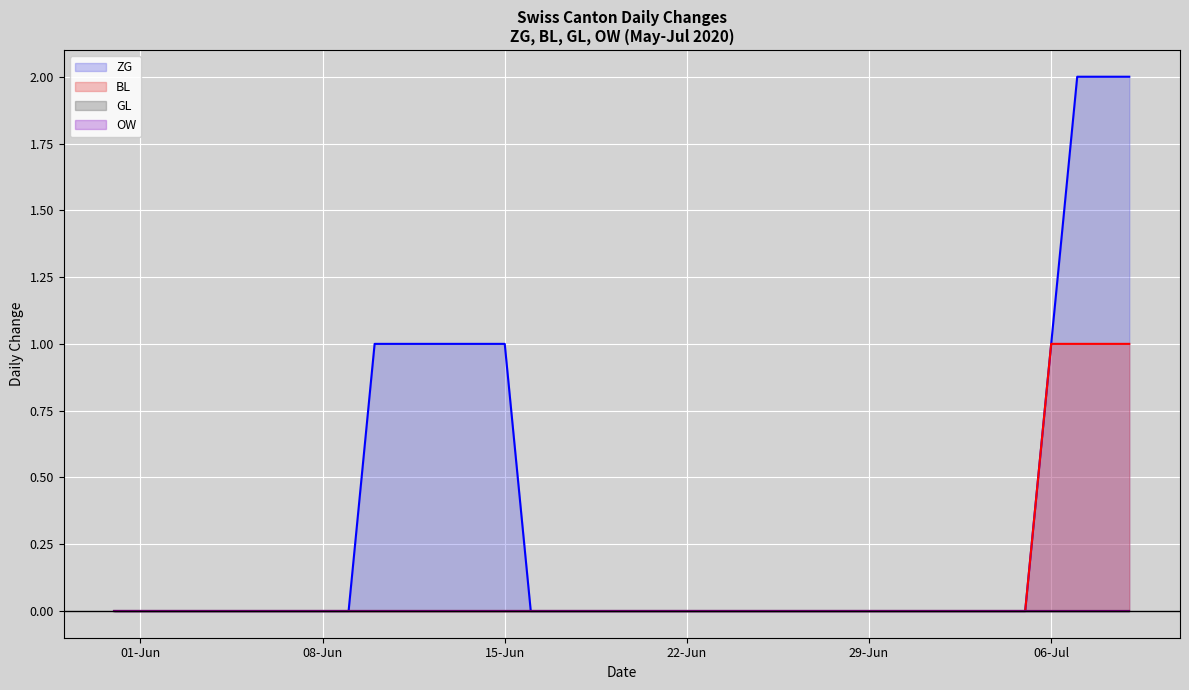

The value of BL line at 13 is 0. True or false?

False